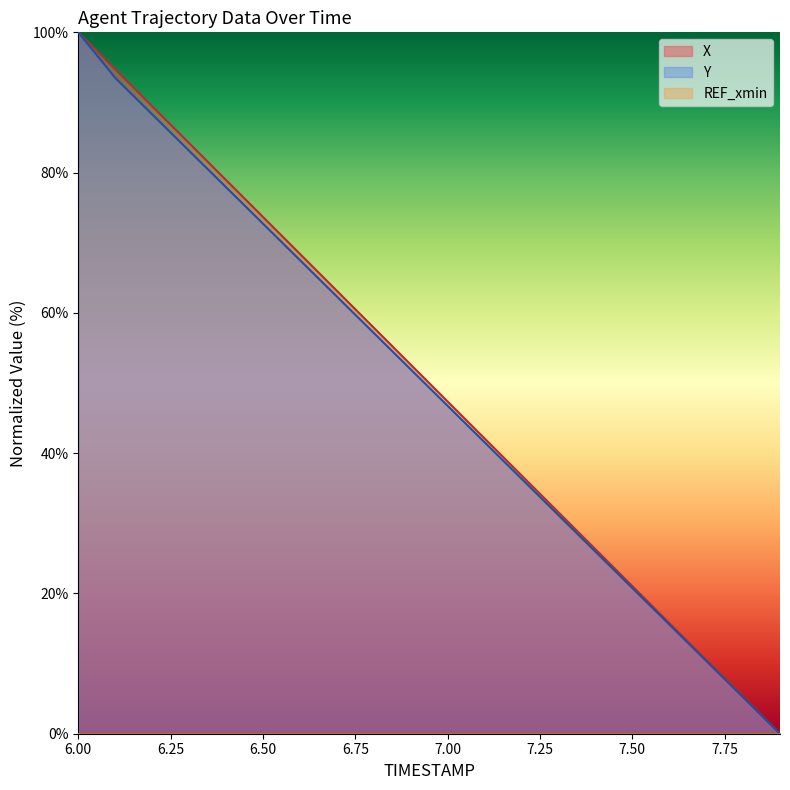

What is the average value of the Y series?

49.4